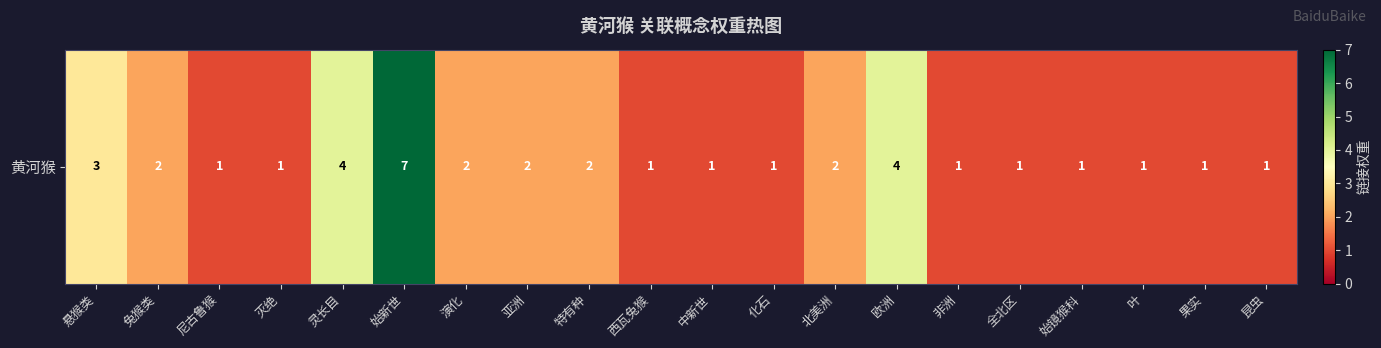

At which category does the chart reach its minimum across all series?

尼古鲁猴